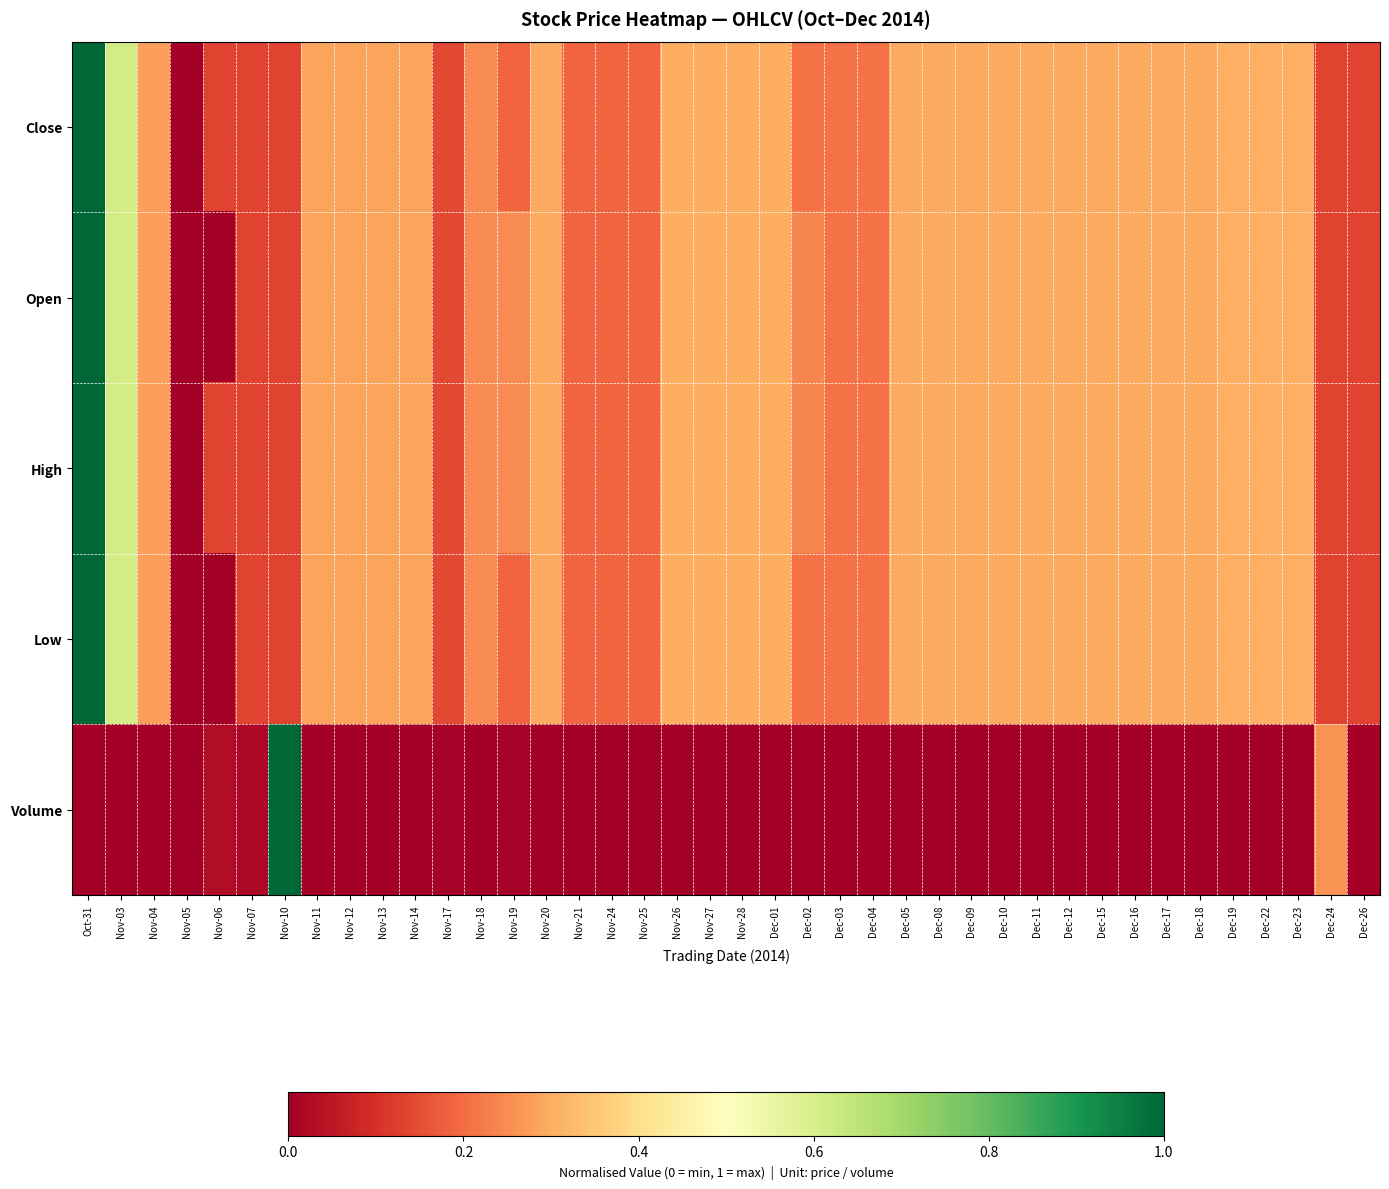

Reading left to right, extract all data points from this chart.

Close: Oct-31=1.0	Nov-03=0.6	Nov-04=0.3	Nov-05=0.0	Nov-06=0.1	Nov-07=0.1	Nov-10=0.1	Nov-11=0.3	Nov-12=0.3	Nov-13=0.3	Nov-14=0.3	Nov-17=0.1	Nov-18=0.2	Nov-19=0.2	Nov-20=0.3	Nov-21=0.2	Nov-24=0.2	Nov-25=0.2	Nov-26=0.3	Nov-27=0.3	Nov-28=0.3	Dec-01=0.3	Dec-02=0.2	Dec-03=0.2	Dec-04=0.2	Dec-05=0.3	Dec-08=0.3	Dec-09=0.3	Dec-10=0.3	Dec-11=0.3	Dec-12=0.3	Dec-15=0.3	Dec-16=0.3	Dec-17=0.3	Dec-18=0.3	Dec-19=0.3	Dec-22=0.3	Dec-23=0.3	Dec-24=0.1	Dec-26=0.1
Open: Oct-31=1.0	Nov-03=0.6	Nov-04=0.3	Nov-05=0.0	Nov-06=0.0	Nov-07=0.1	Nov-10=0.1	Nov-11=0.3	Nov-12=0.3	Nov-13=0.3	Nov-14=0.3	Nov-17=0.1	Nov-18=0.2	Nov-19=0.2	Nov-20=0.3	Nov-21=0.2	Nov-24=0.2	Nov-25=0.2	Nov-26=0.3	Nov-27=0.3	Nov-28=0.3	Dec-01=0.3	Dec-02=0.2	Dec-03=0.2	Dec-04=0.2	Dec-05=0.3	Dec-08=0.3	Dec-09=0.3	Dec-10=0.3	Dec-11=0.3	Dec-12=0.3	Dec-15=0.3	Dec-16=0.3	Dec-17=0.3	Dec-18=0.3	Dec-19=0.3	Dec-22=0.3	Dec-23=0.3	Dec-24=0.1	Dec-26=0.1
High: Oct-31=1.0	Nov-03=0.6	Nov-04=0.3	Nov-05=0.0	Nov-06=0.1	Nov-07=0.1	Nov-10=0.1	Nov-11=0.3	Nov-12=0.3	Nov-13=0.3	Nov-14=0.3	Nov-17=0.1	Nov-18=0.2	Nov-19=0.2	Nov-20=0.3	Nov-21=0.2	Nov-24=0.2	Nov-25=0.2	Nov-26=0.3	Nov-27=0.3	Nov-28=0.3	Dec-01=0.3	Dec-02=0.2	Dec-03=0.2	Dec-04=0.2	Dec-05=0.3	Dec-08=0.3	Dec-09=0.3	Dec-10=0.3	Dec-11=0.3	Dec-12=0.3	Dec-15=0.3	Dec-16=0.3	Dec-17=0.3	Dec-18=0.3	Dec-19=0.3	Dec-22=0.3	Dec-23=0.3	Dec-24=0.1	Dec-26=0.1
Low: Oct-31=1.0	Nov-03=0.6	Nov-04=0.3	Nov-05=0.0	Nov-06=0.0	Nov-07=0.1	Nov-10=0.1	Nov-11=0.3	Nov-12=0.3	Nov-13=0.3	Nov-14=0.3	Nov-17=0.1	Nov-18=0.2	Nov-19=0.2	Nov-20=0.3	Nov-21=0.2	Nov-24=0.2	Nov-25=0.2	Nov-26=0.3	Nov-27=0.3	Nov-28=0.3	Dec-01=0.3	Dec-02=0.2	Dec-03=0.2	Dec-04=0.2	Dec-05=0.3	Dec-08=0.3	Dec-09=0.3	Dec-10=0.3	Dec-11=0.3	Dec-12=0.3	Dec-15=0.3	Dec-16=0.3	Dec-17=0.3	Dec-18=0.3	Dec-19=0.3	Dec-22=0.3	Dec-23=0.3	Dec-24=0.1	Dec-26=0.1
Volume: Oct-31=0.0	Nov-03=0.0	Nov-04=0.0	Nov-05=0.0	Nov-06=0.0	Nov-07=0.0	Nov-10=1.0	Nov-11=0.0	Nov-12=0.0	Nov-13=0.0	Nov-14=0.0	Nov-17=0.0	Nov-18=0.0	Nov-19=0.0	Nov-20=0.0	Nov-21=0.0	Nov-24=0.0	Nov-25=0.0	Nov-26=0.0	Nov-27=0.0	Nov-28=0.0	Dec-01=0.0	Dec-02=0.0	Dec-03=0.0	Dec-04=0.0	Dec-05=0.0	Dec-08=0.0	Dec-09=0.0	Dec-10=0.0	Dec-11=0.0	Dec-12=0.0	Dec-15=0.0	Dec-16=0.0	Dec-17=0.0	Dec-18=0.0	Dec-19=0.0	Dec-22=0.0	Dec-23=0.0	Dec-24=0.3	Dec-26=0.0